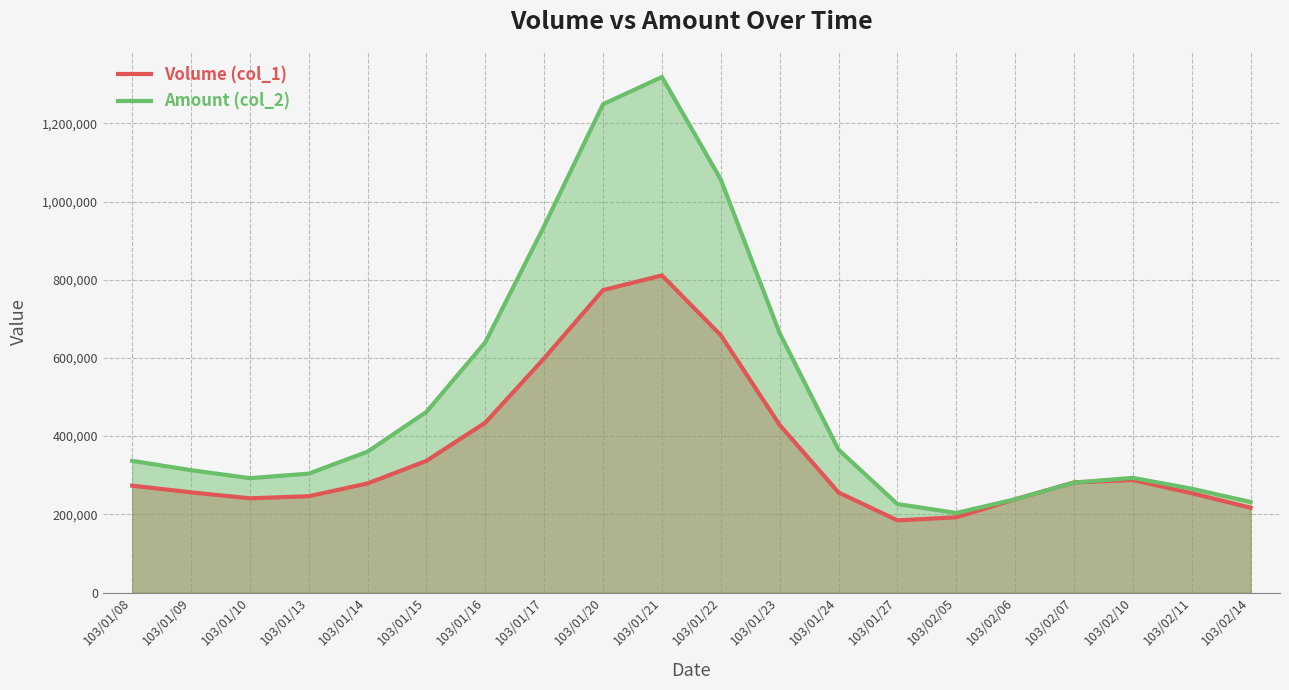

True or false: Volume (col_1) and Amount (col_2) intersect in this chart.

True